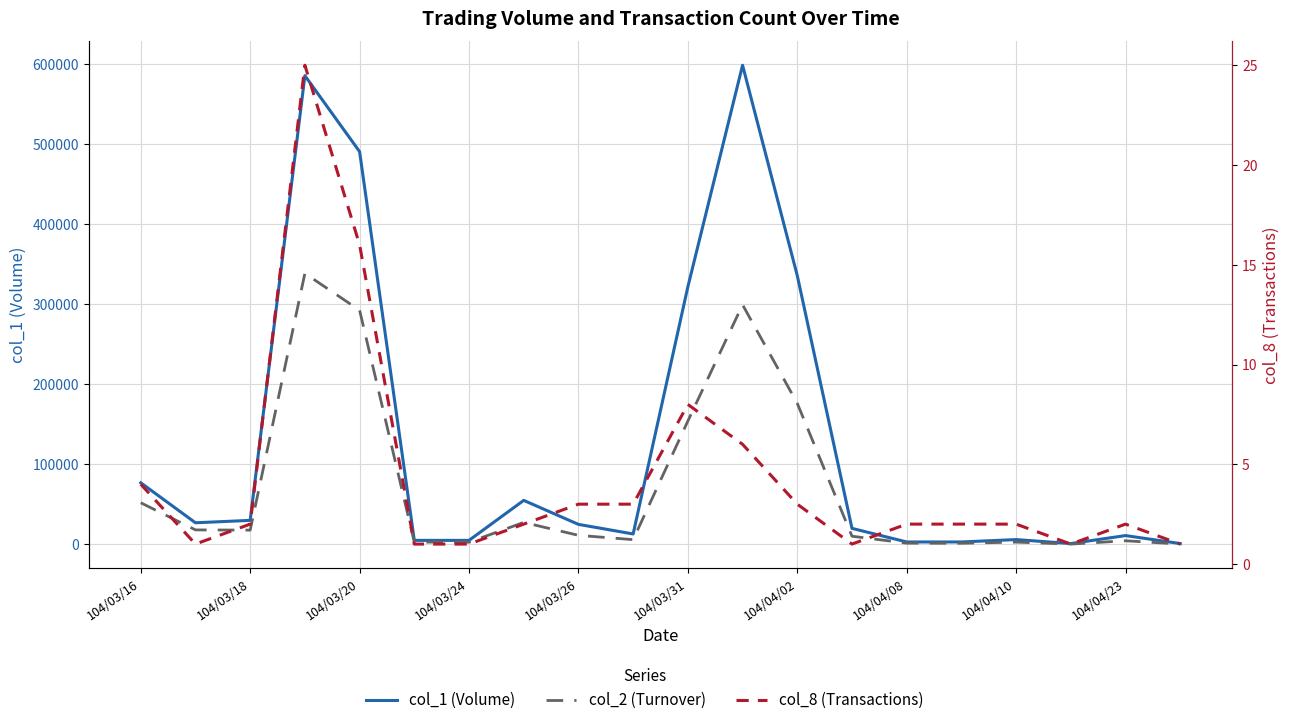

What position from the right is 104/04/02?

8